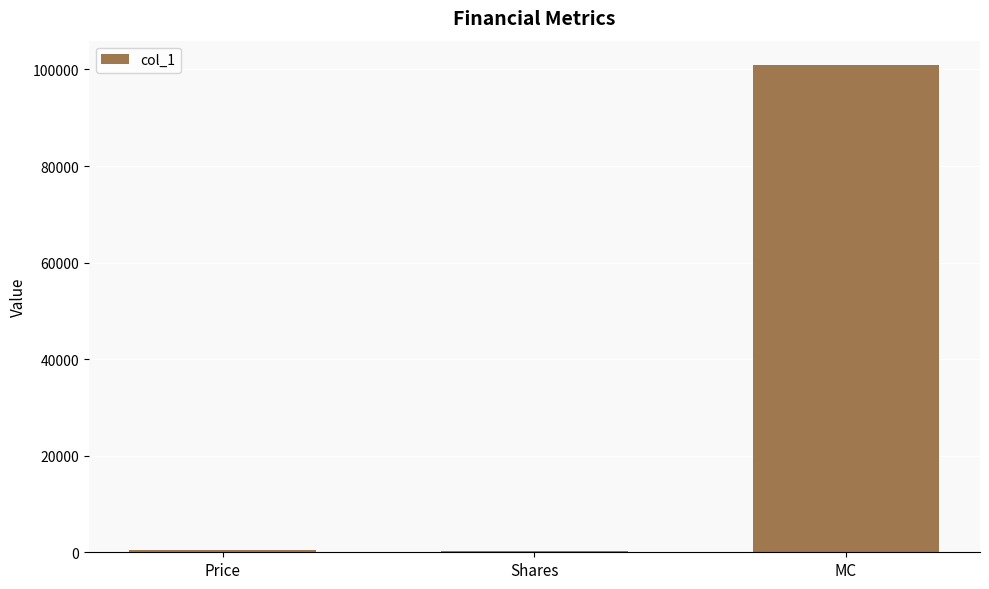

What is the change in value from Price to Shares?

-148.9